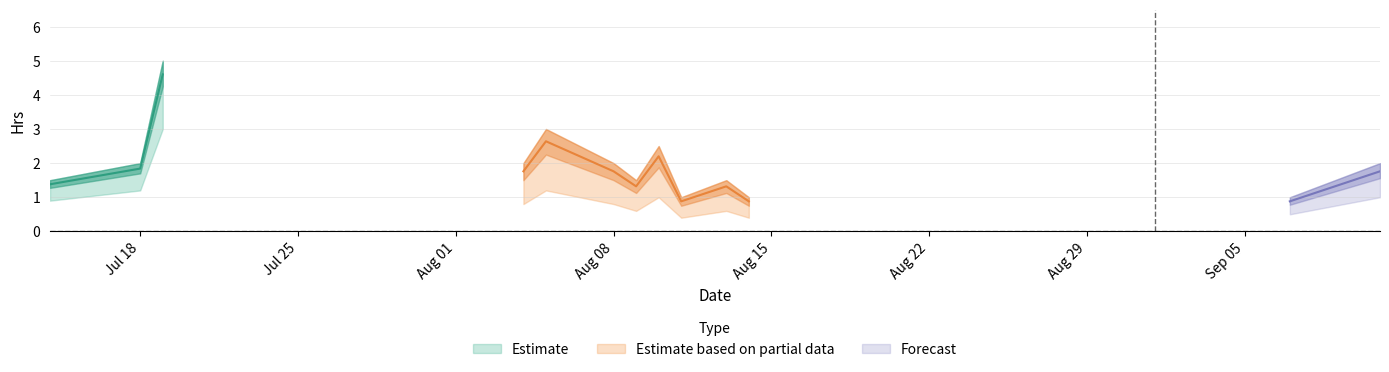

Reading right to left, extract all data points from this chart.

2022-09-11=2.0	2022-09-07=1.0	2022-08-14=1.0	2022-08-13=1.5	2022-08-11=1.0	2022-08-10=2.5	2022-08-09=1.5	2022-08-08=2.0	2022-08-05=3.0	2022-08-04=2.0	2022-07-19=5.0	2022-07-18=2.0	2022-07-14=1.5